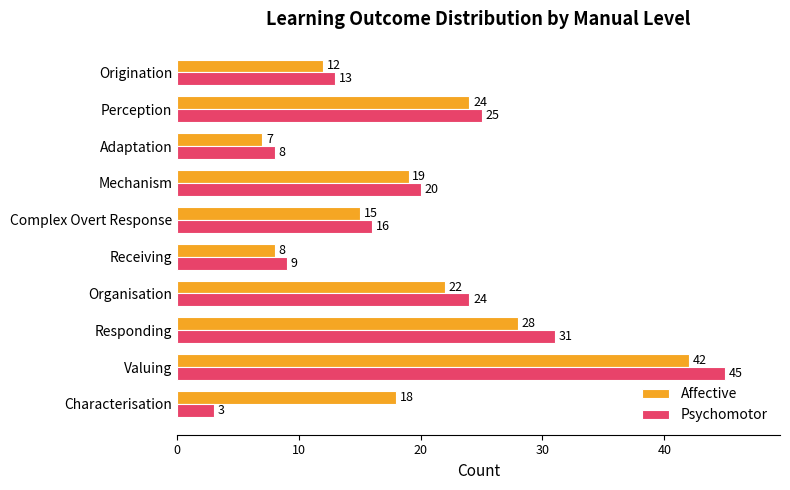

List the series in order of their peak value, highest first.

Psychomotor, Affective